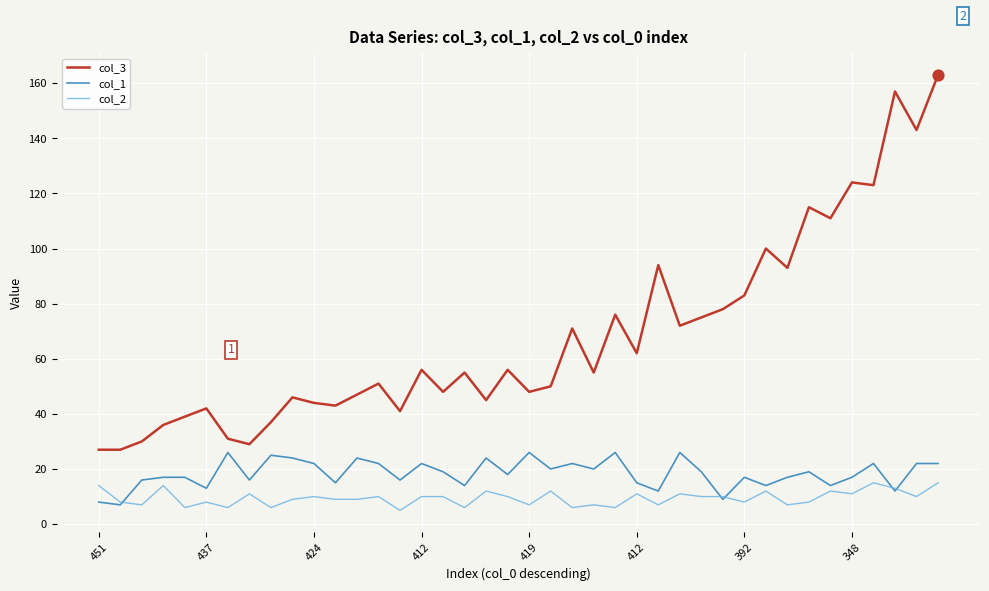

Which series has the largest total across all categories?

col_3